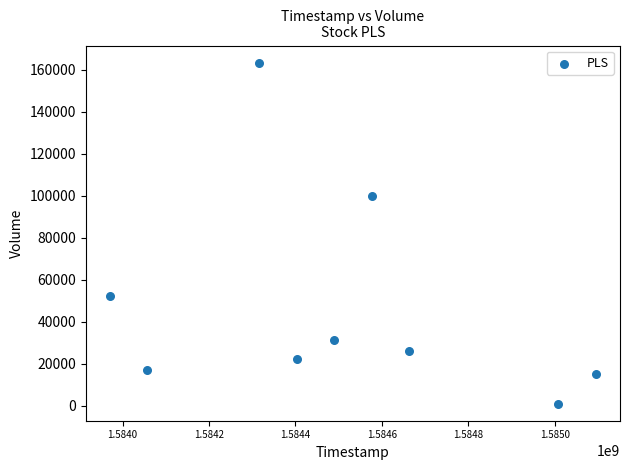

What is the average Y value?

47644